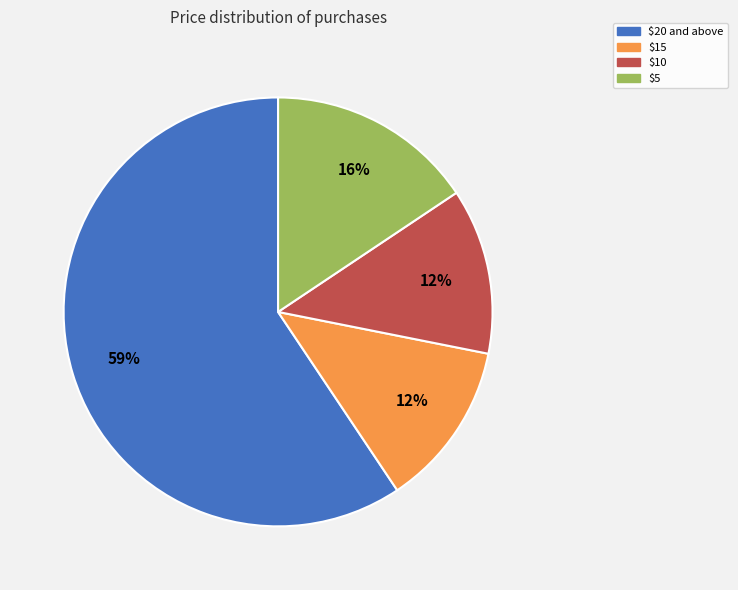

Is there any slice that represents more than half of the pie?

Yes